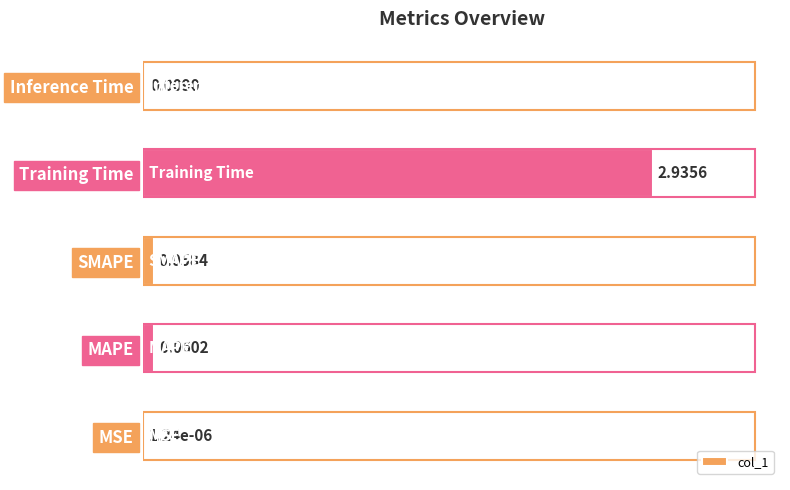

Does the chart contain stacked bars?

No